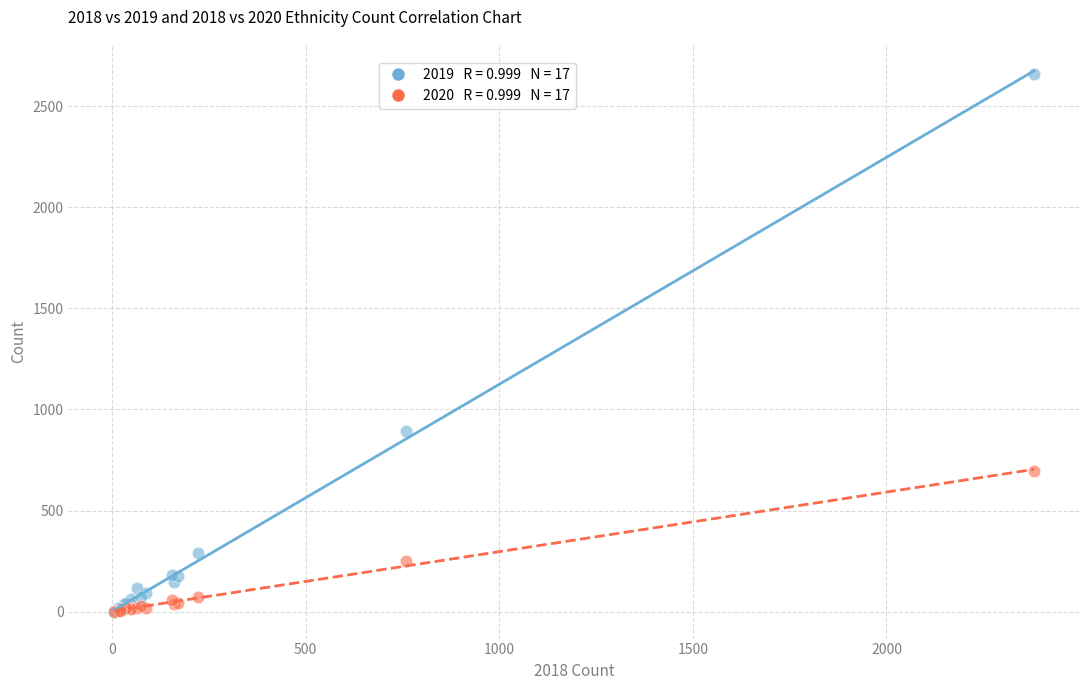

Across all series, what Y value is closest to 1331?

894